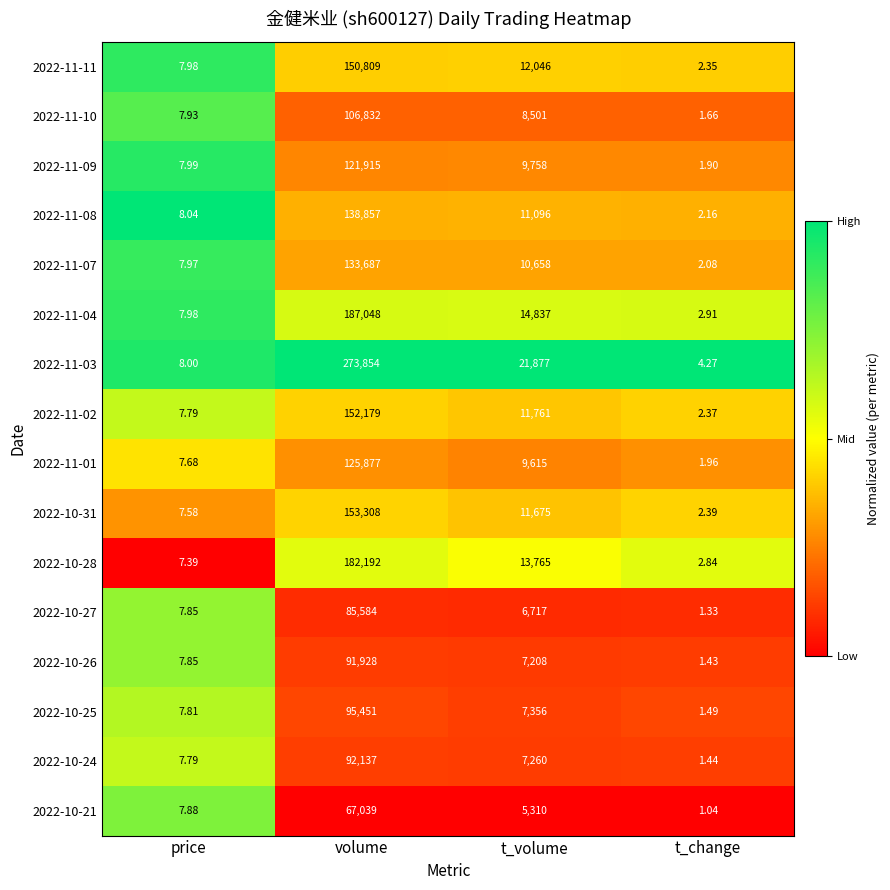

Rank the categories by 2022-10-21 value from highest to lowest.

volume, t_volume, price, t_change